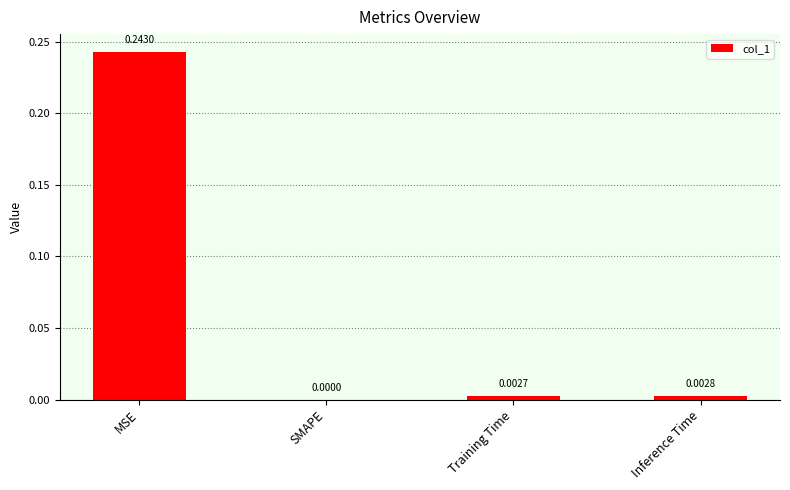

Which category has the highest value across all series?

MSE